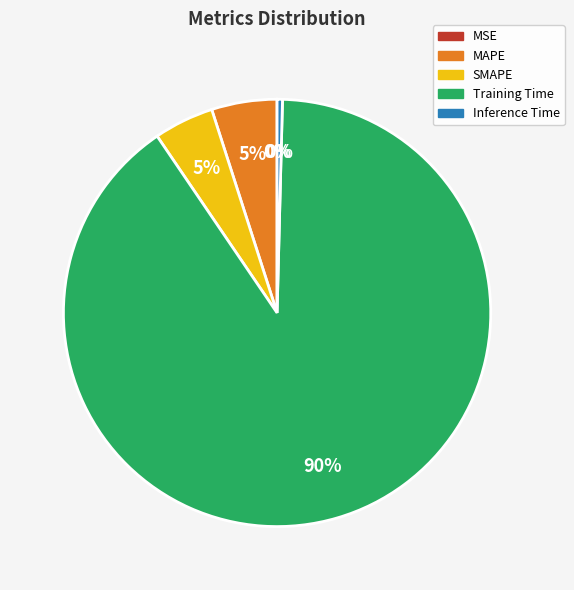

Do SMAPE and MAPE together represent more than half of the pie?

No